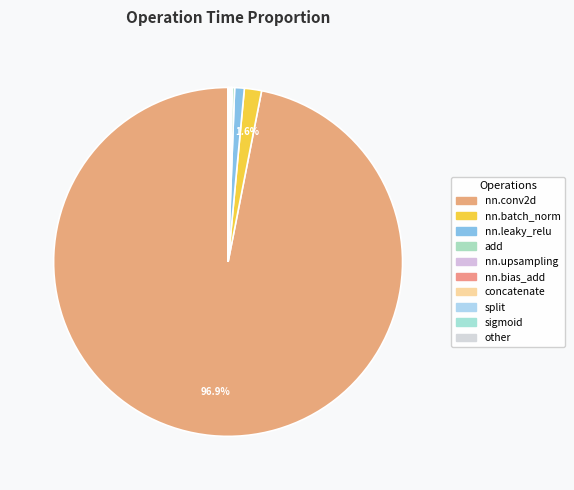

What portion of the pie excludes nn.bias_add?

100.0%